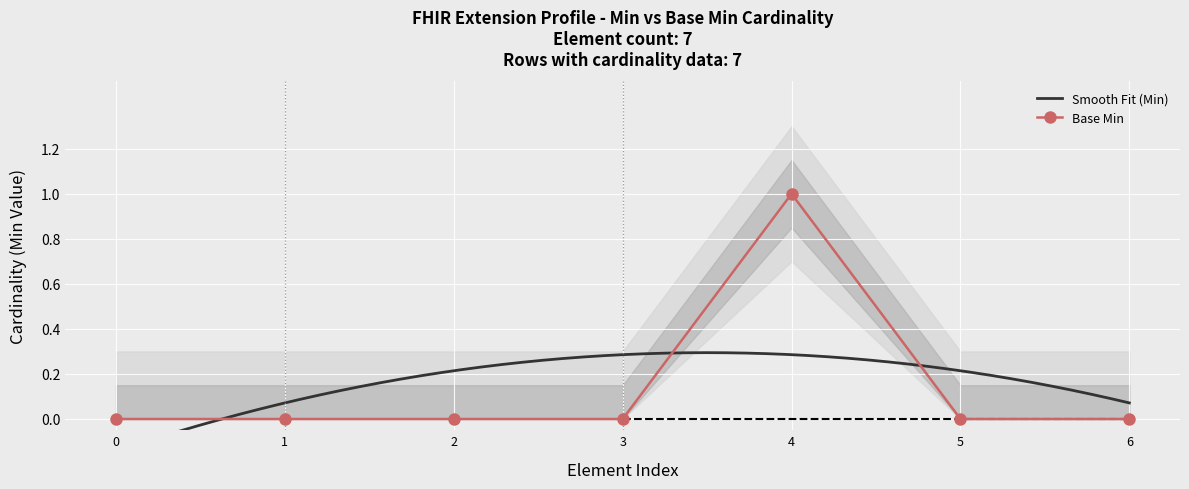

Reading left to right, extract all data points from this chart.

0	0	0	0	1	0	0